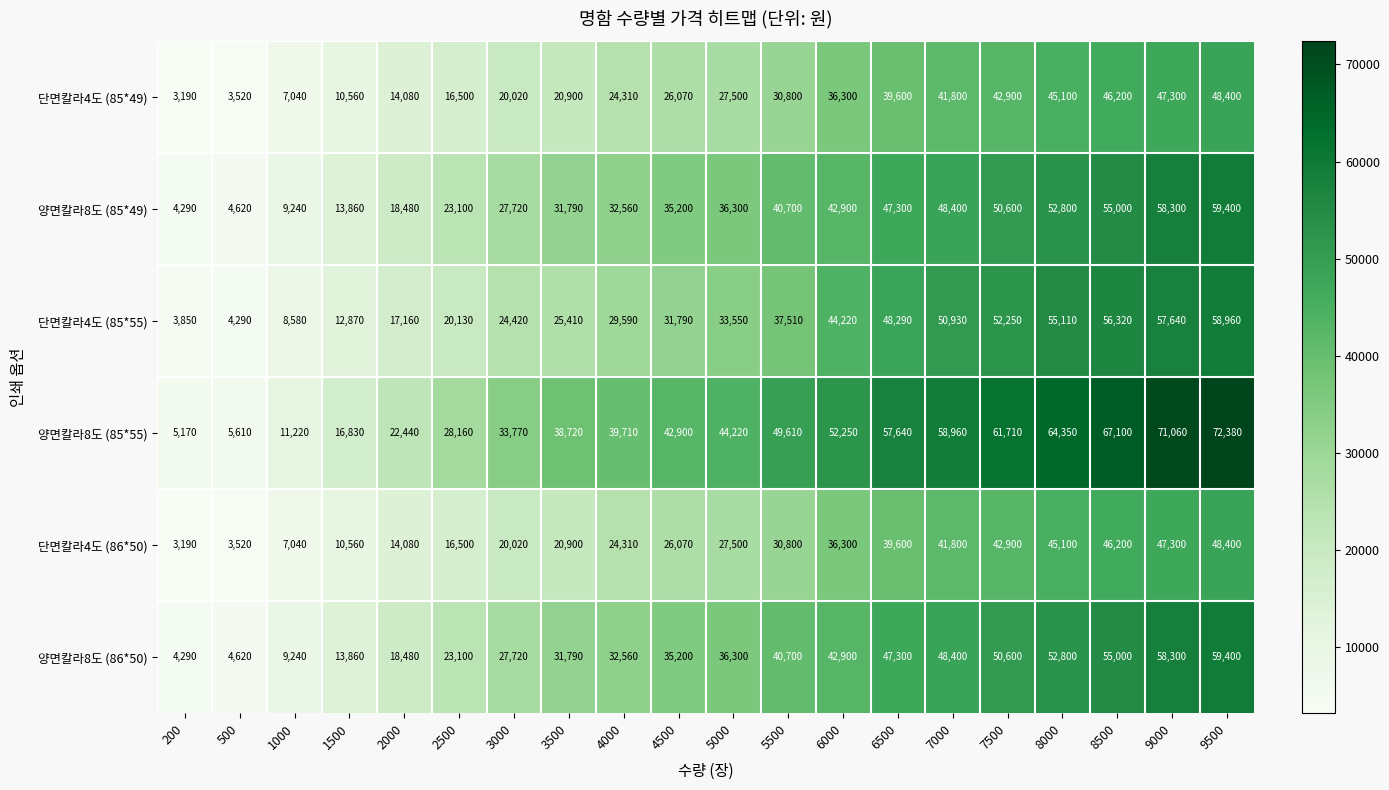

What is the difference between the highest and lowest values at 8500?

20900